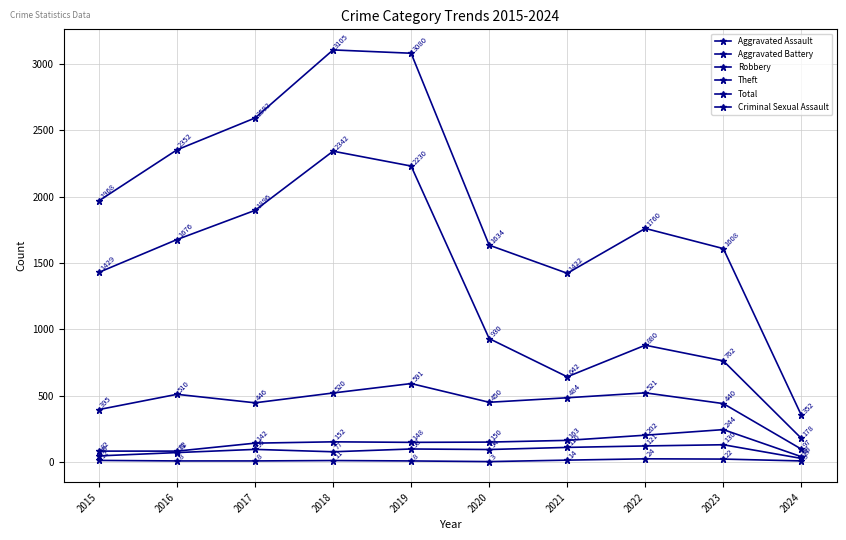

Which series has the widest spread of values?

Total